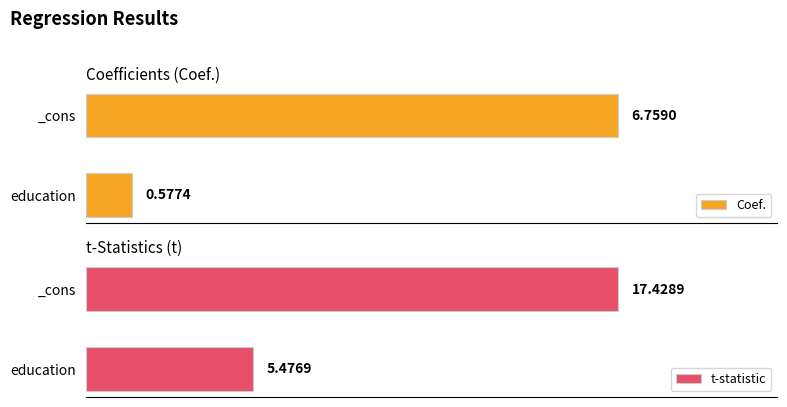

What is the value of the t-statistic bar at the 2nd from the left?

17.4